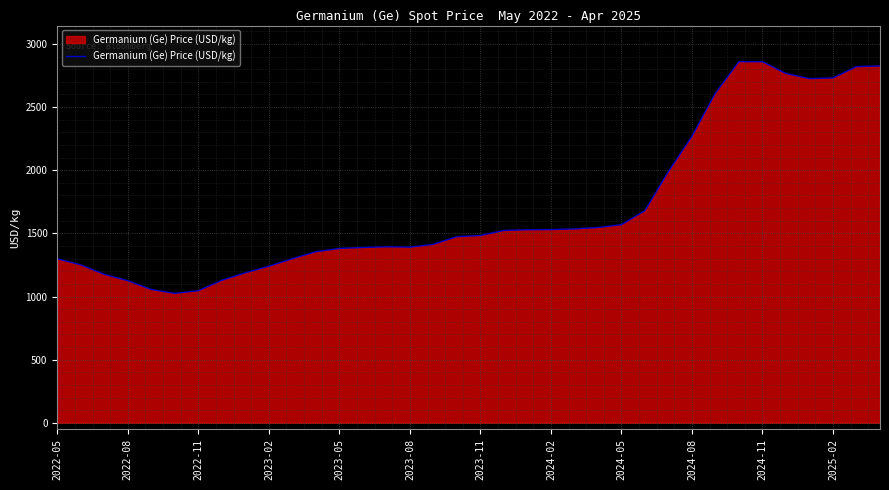

What is the maximum value shown in the chart?

2859.3